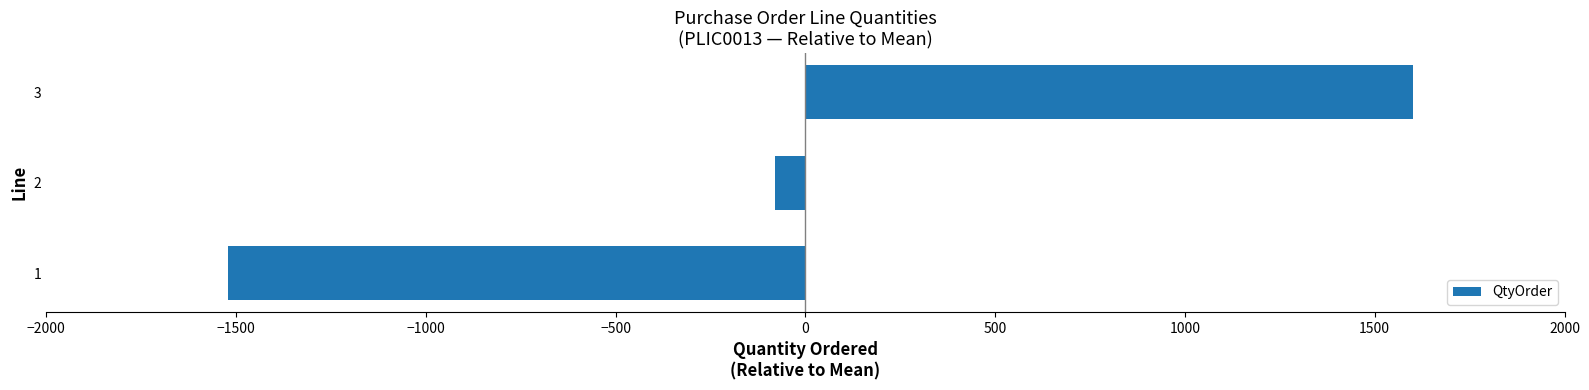

List the labels in order of value, largest first.

3, 2, 1